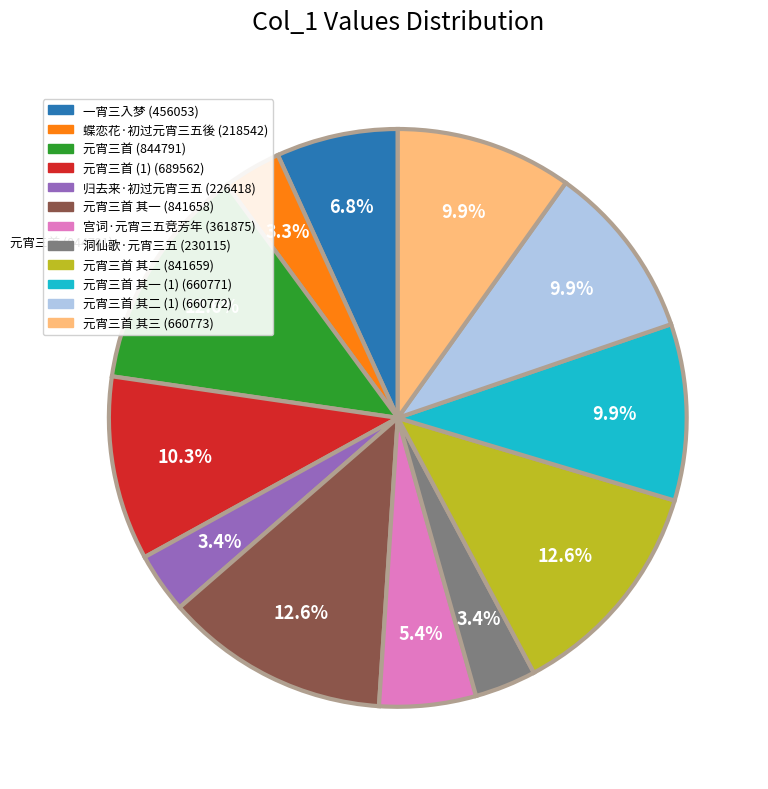

Between 元宵三首 其二 (841659) and 元宵三首 (1) (689562), which is larger?

元宵三首 其二 (841659)